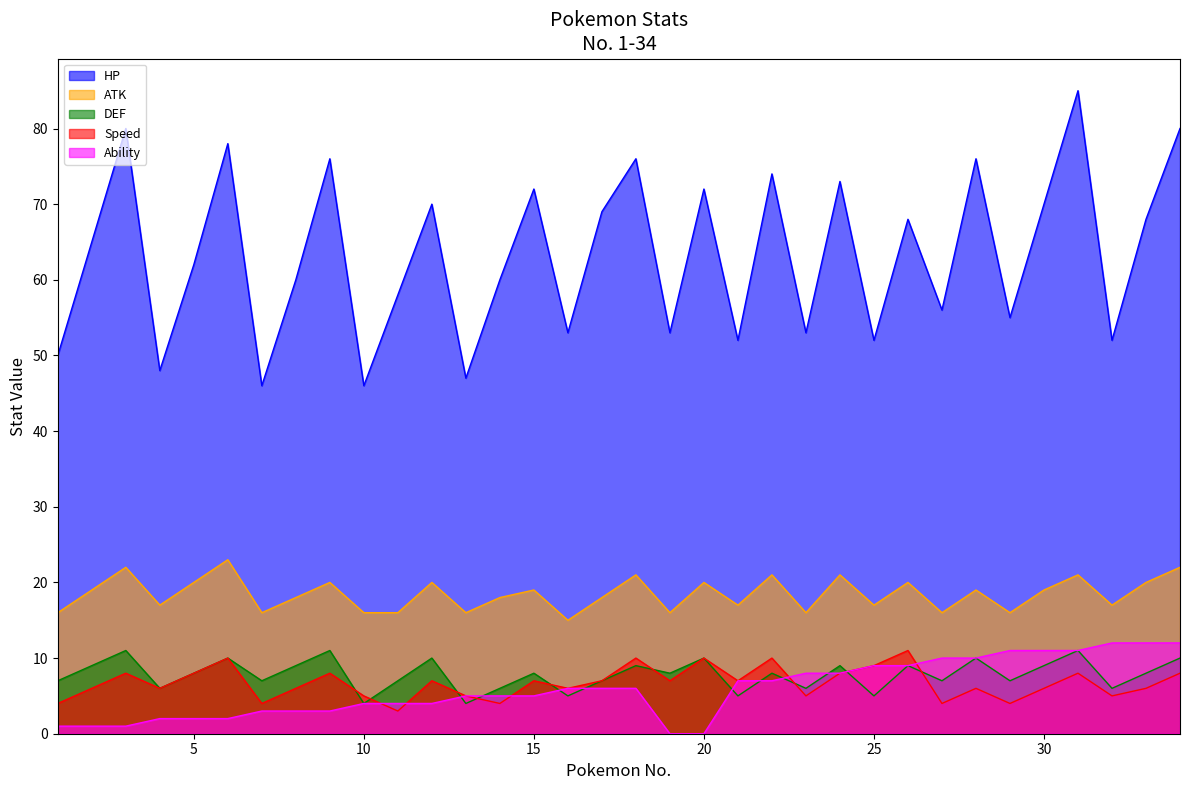

Between 5 and 11, which is larger?

5